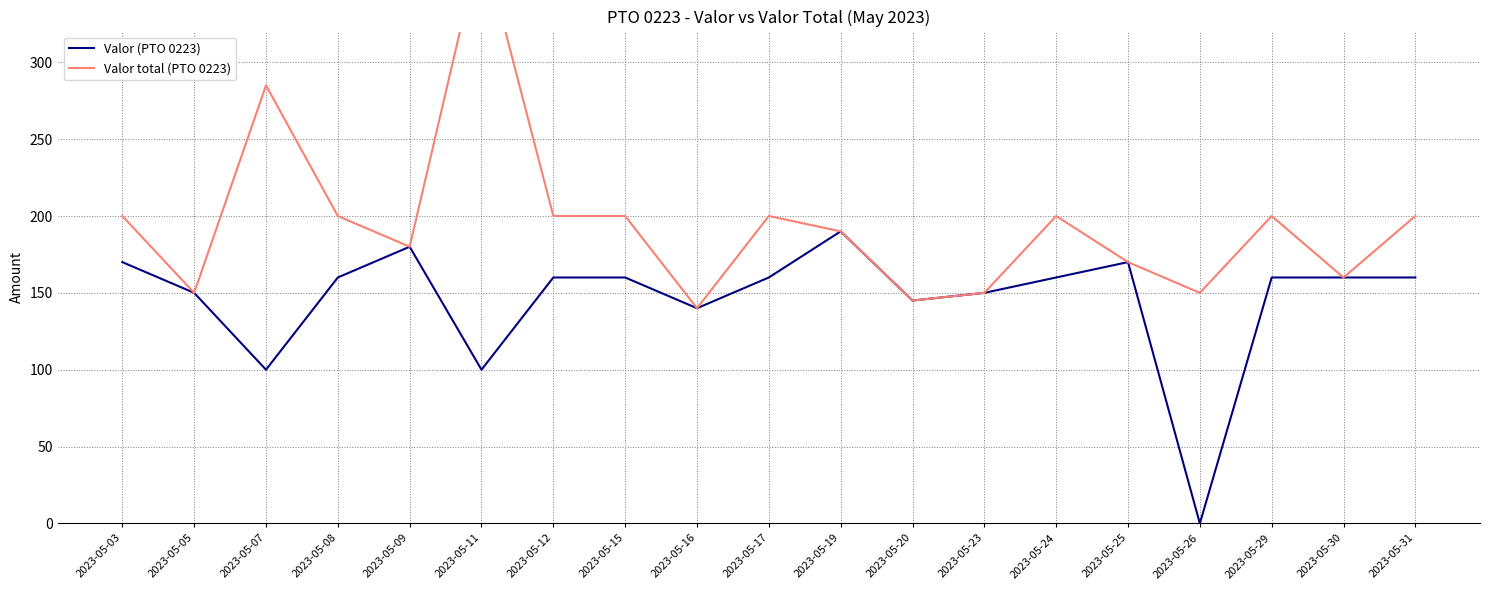

What is the value of the Valor total (PTO 0223) point at the 9th from the left?

140